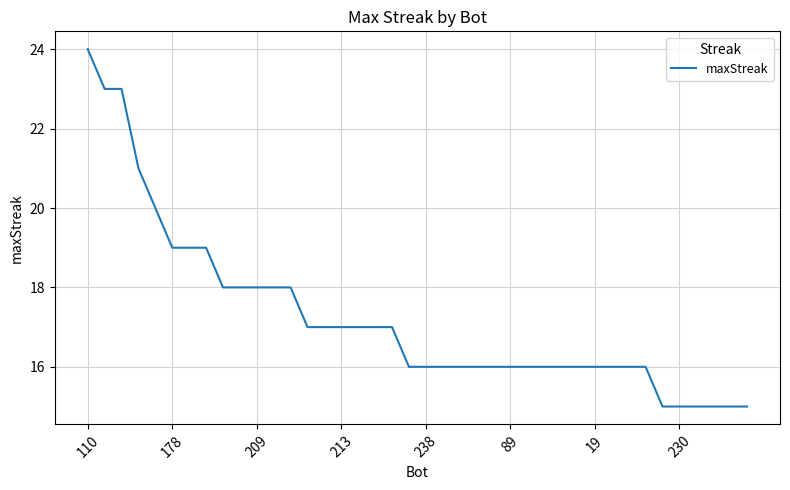

What is the difference between the maximum and minimum values?

9